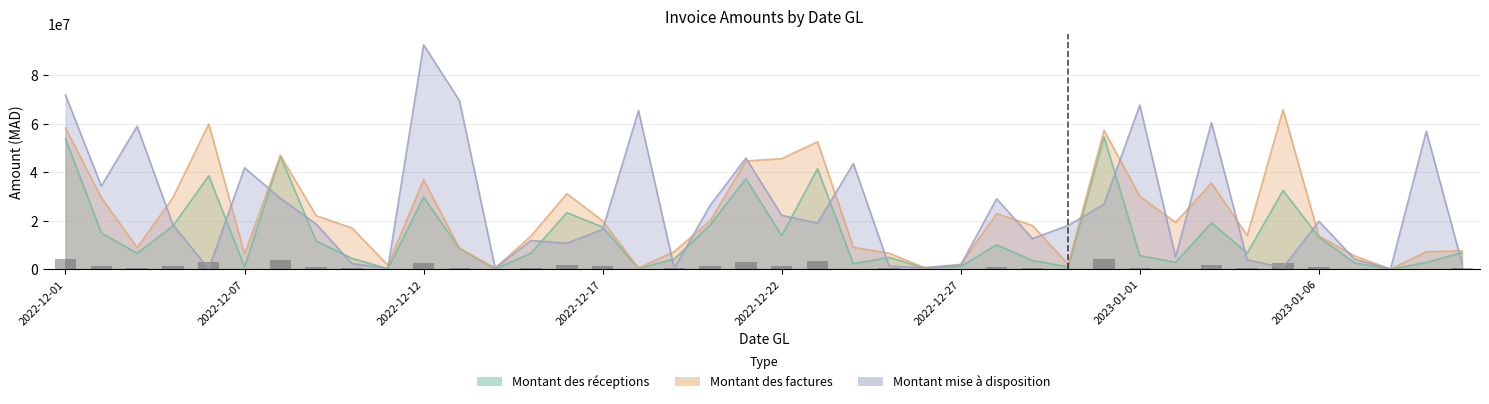

What is the spread (max minus min) of values at 2022-12-08?

17717784